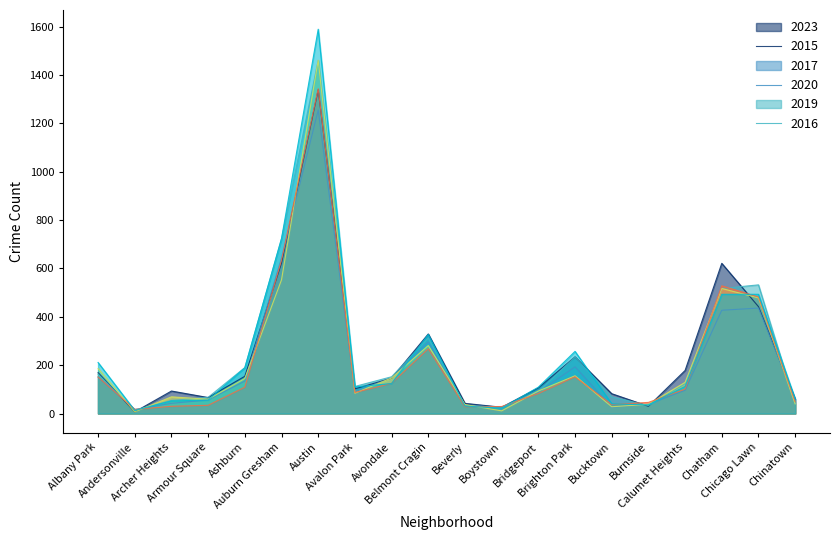

What is the average value of the 2015 series?

213